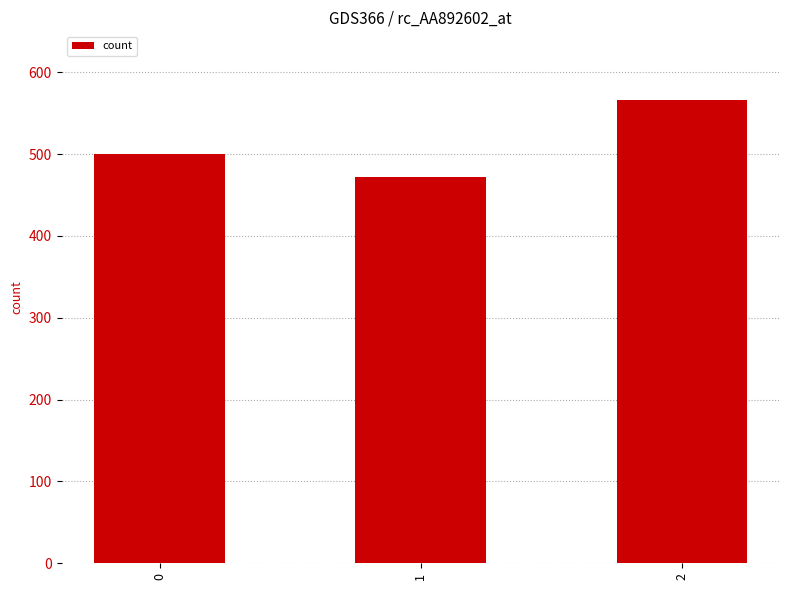

How many values are below 500?

1